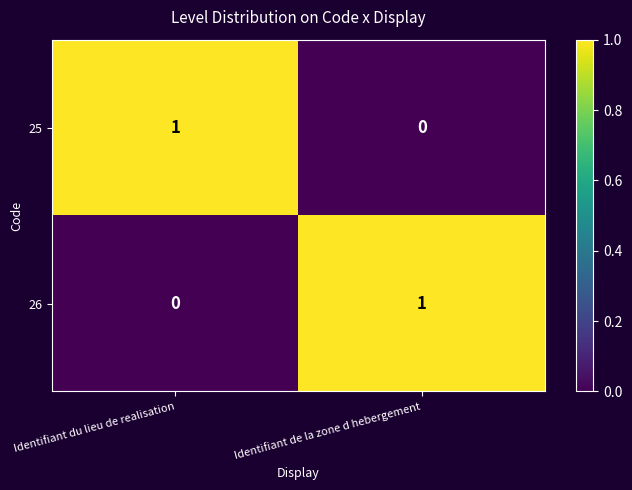

Is it true that 26 equals 2 at Identifiant de la zone d hebergement?

False